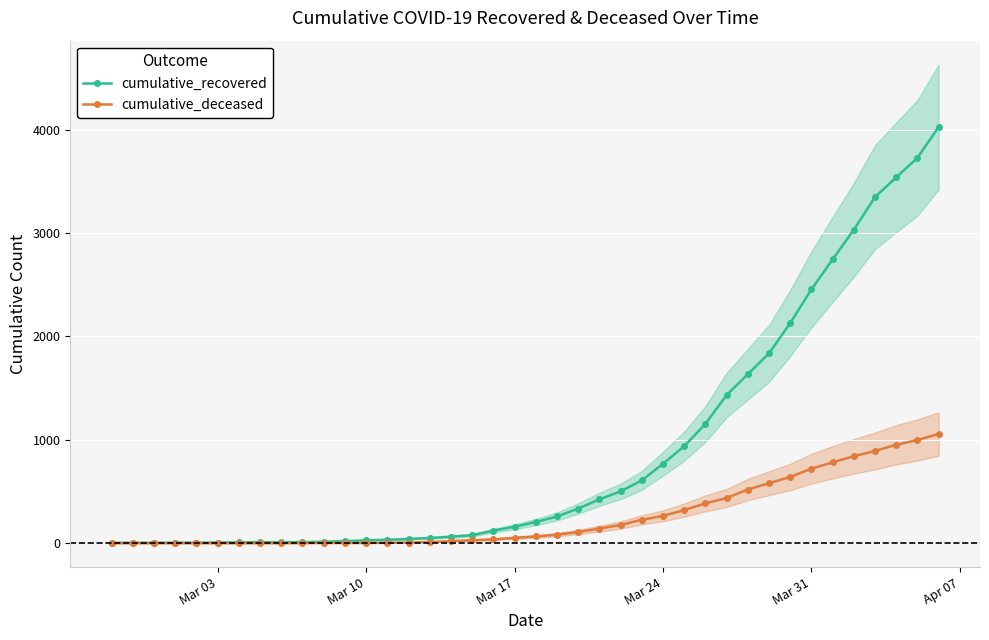

True or false: cumulative_deceased and cumulative_recovered cross at least once.

False